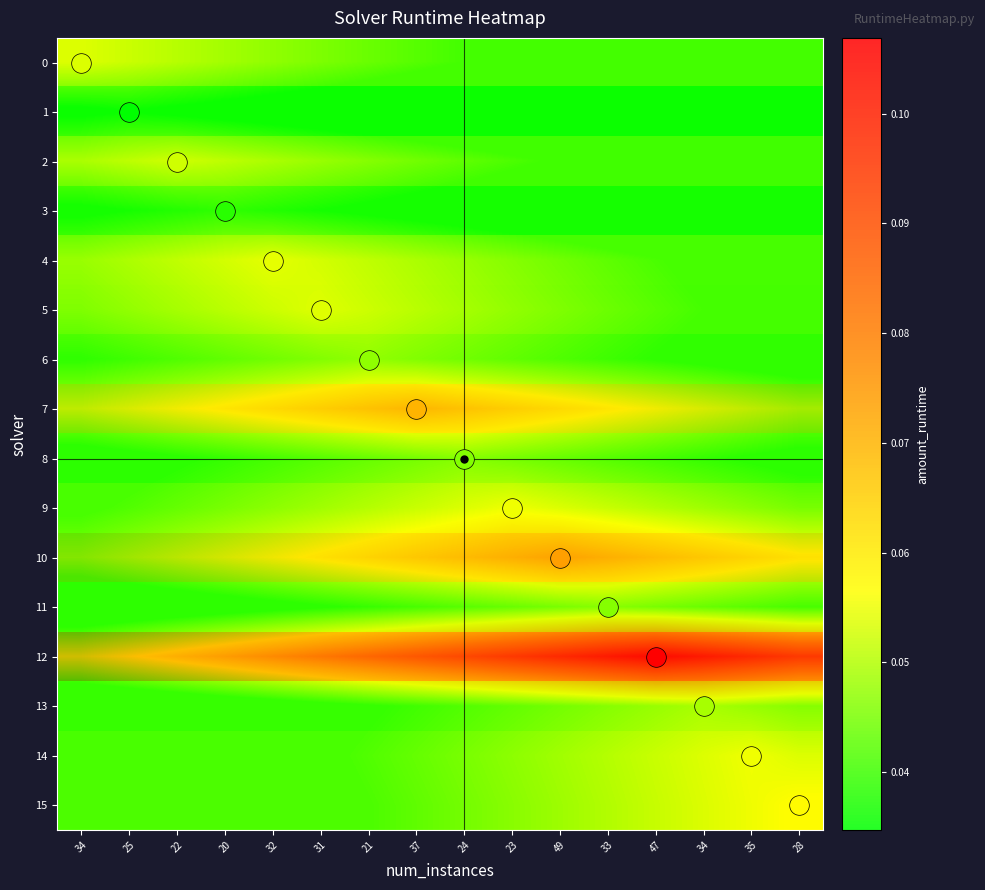

At how many categories does at least one series exceed 0?

16